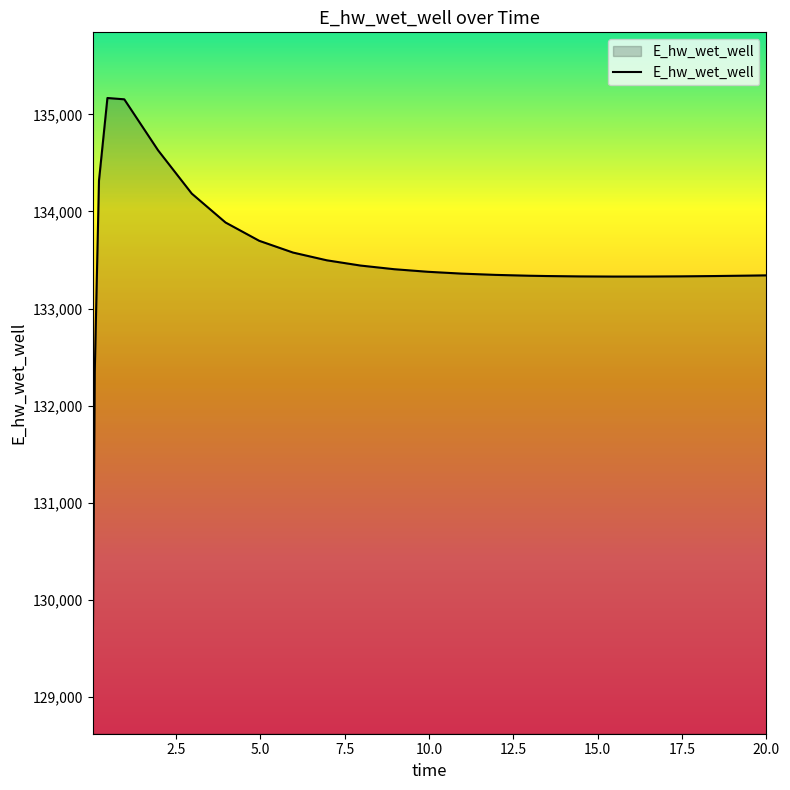

What is the difference between the second highest and minimum values?

5883.1